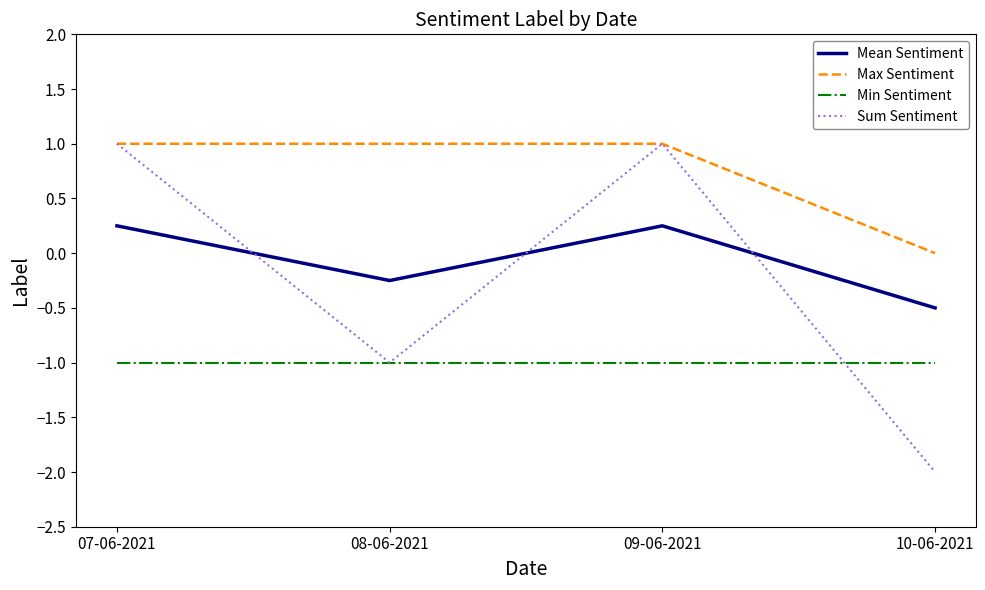

At which label does Mean Sentiment reach its minimum?

10-06-2021